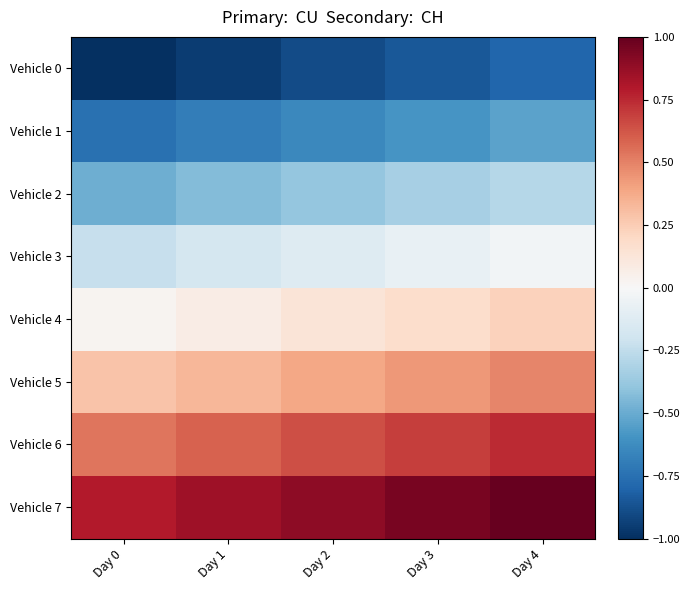

What is the difference between the highest and lowest values at Day 3?

1.8